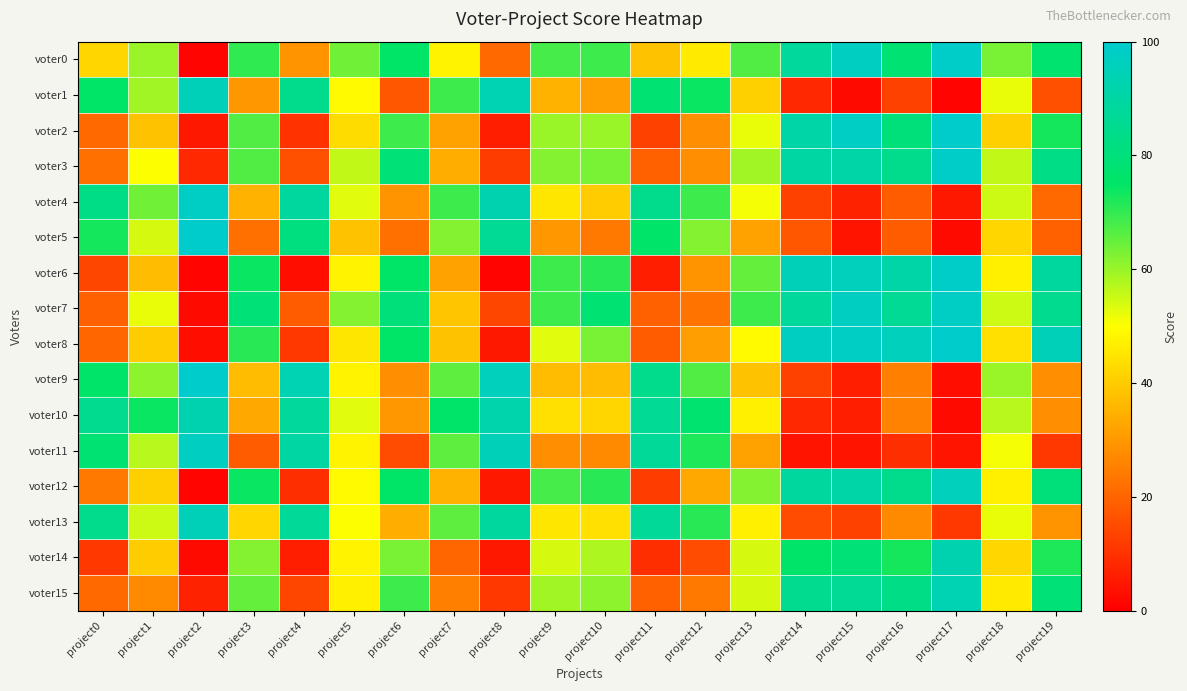

What is the minimum value shown in the chart?

1